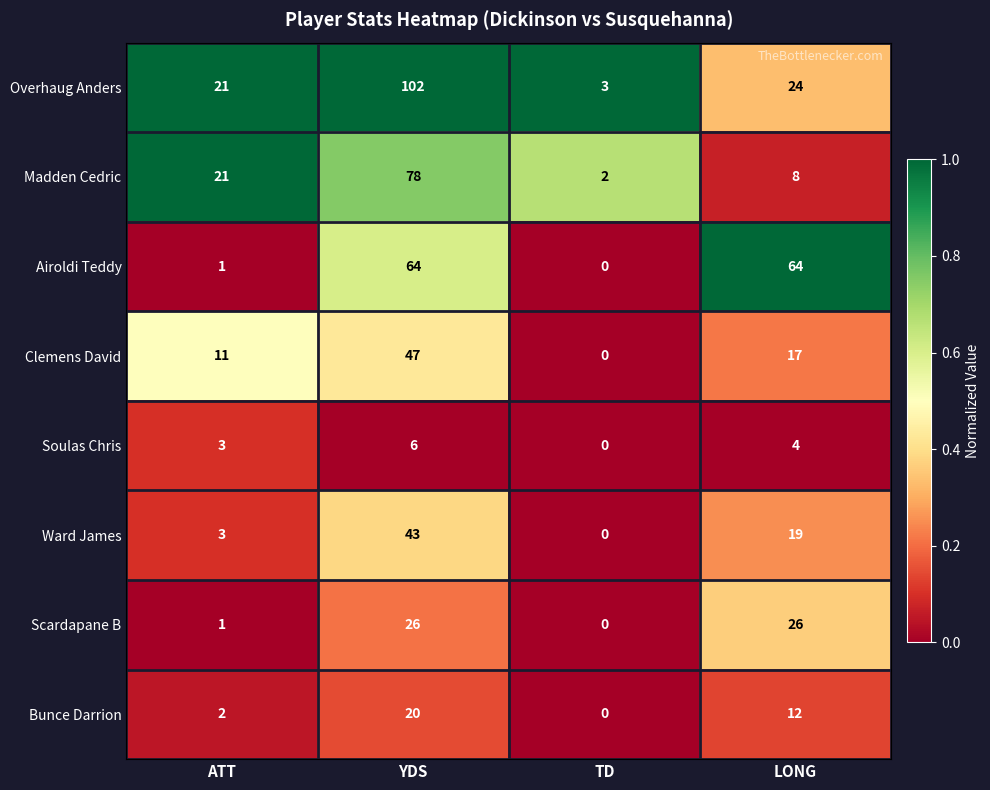

Which category has the lowest value in the Soulas Chris series?

TD